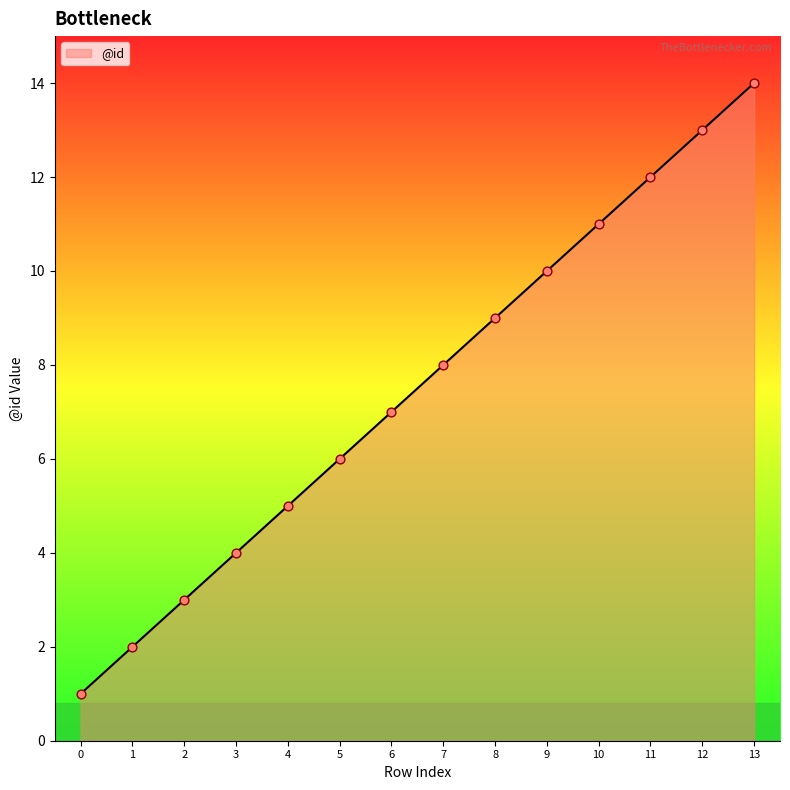

What is the change in value from 1 to 13?

+12